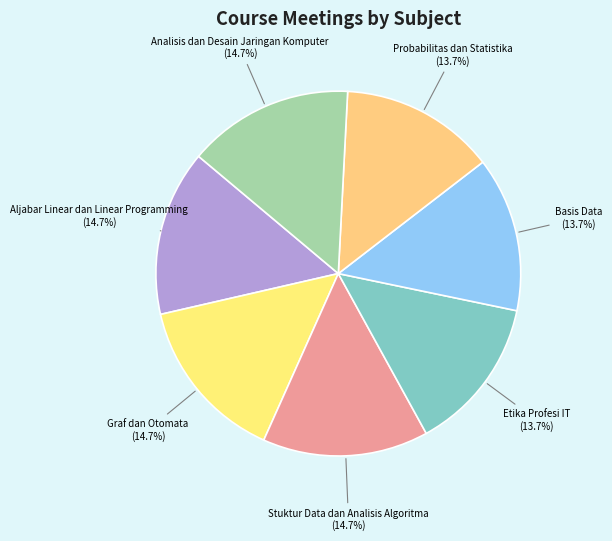

Count the number of slices in the pie.

7